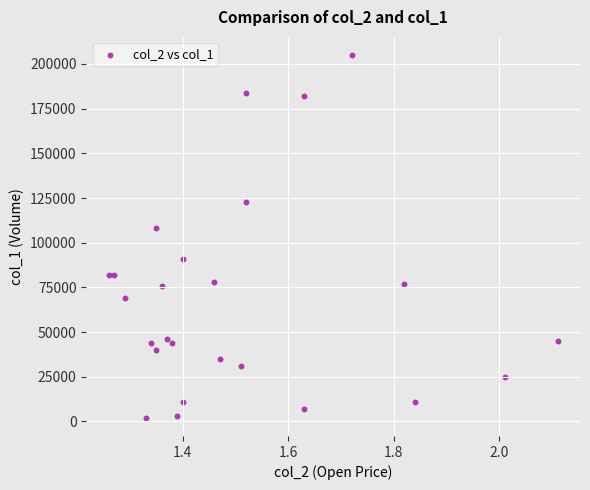

What Y value in the scatter plot is closest to 103500?

108000